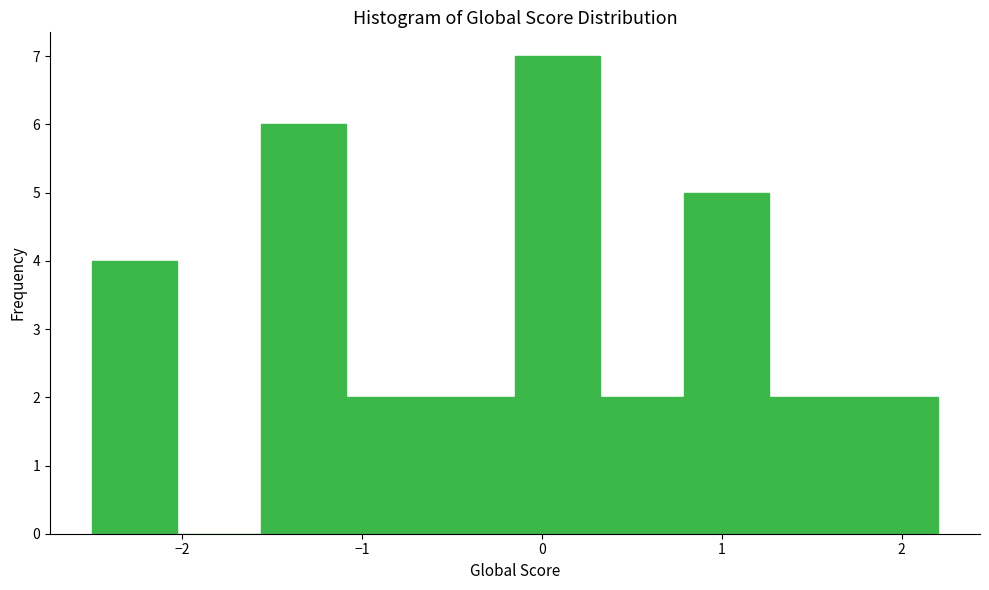

How tall is the bar that spans -1.56 to -1.09 on the x-axis? Neither the bar edges nor the heights are printed on the chart, so give them approximately, as read against the axes.

6